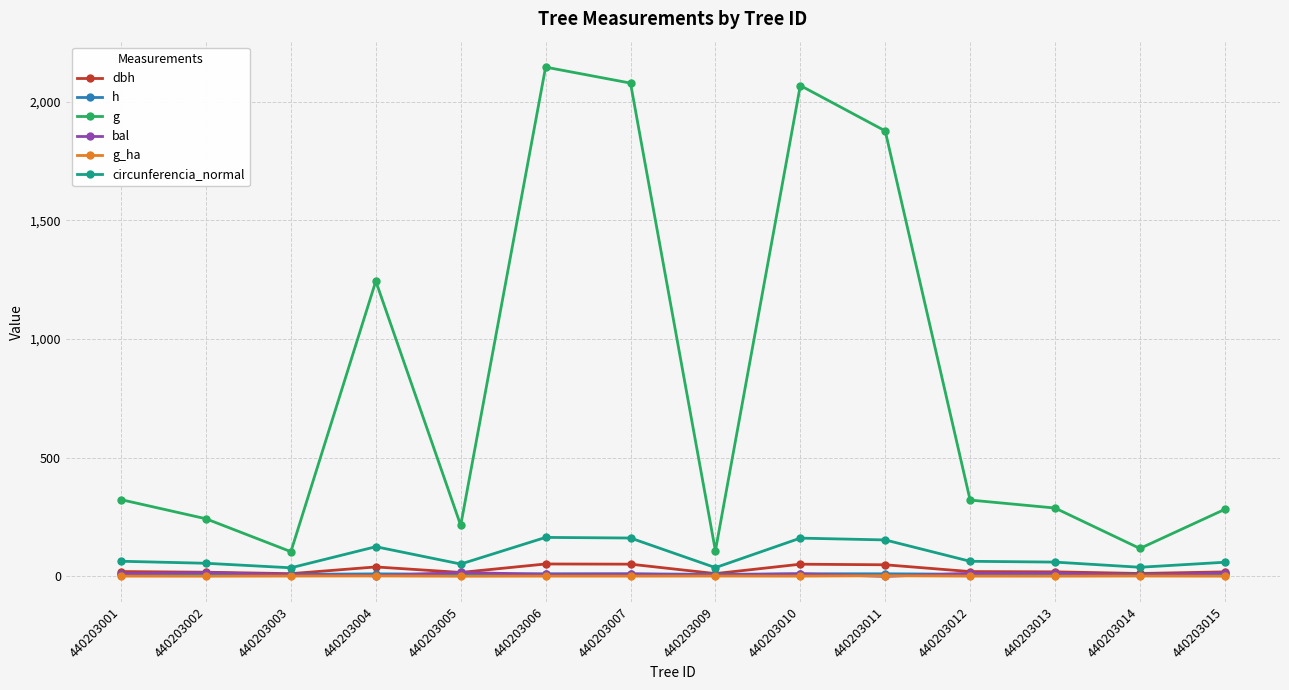

Between 440203005 and 440203007, which series saw the biggest shift?

g